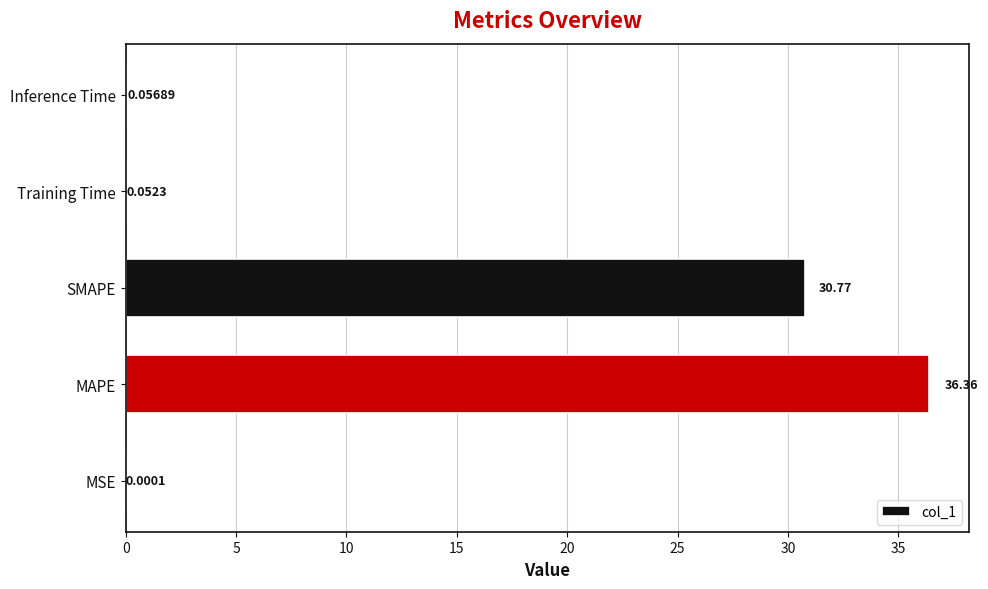

What is the sum of all values?

67.2